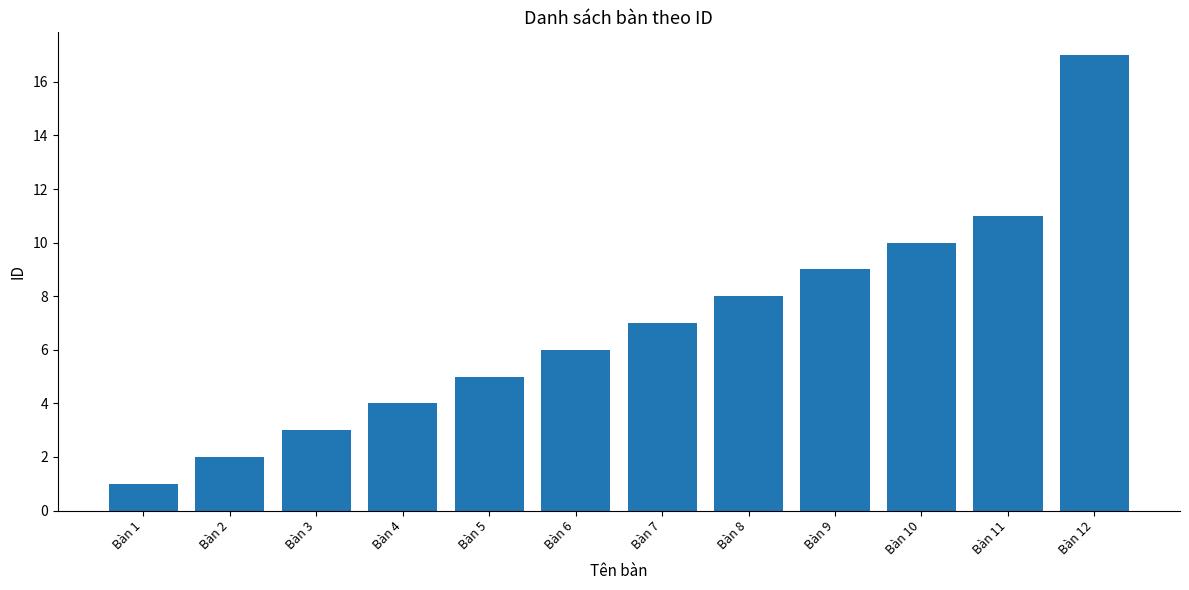

Are the bars grouped side by side (vs. stacked)?

No